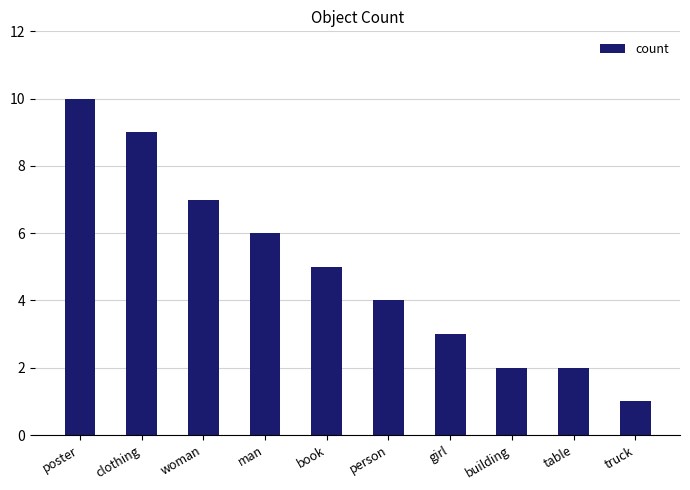

What value does the data have at book?

5